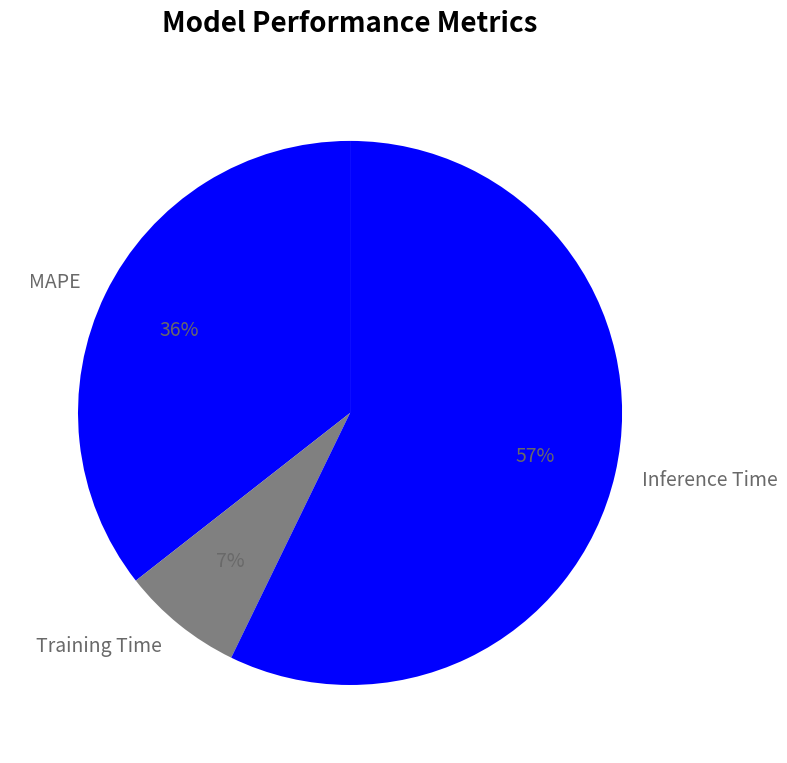

How many segments does this pie chart have?

3